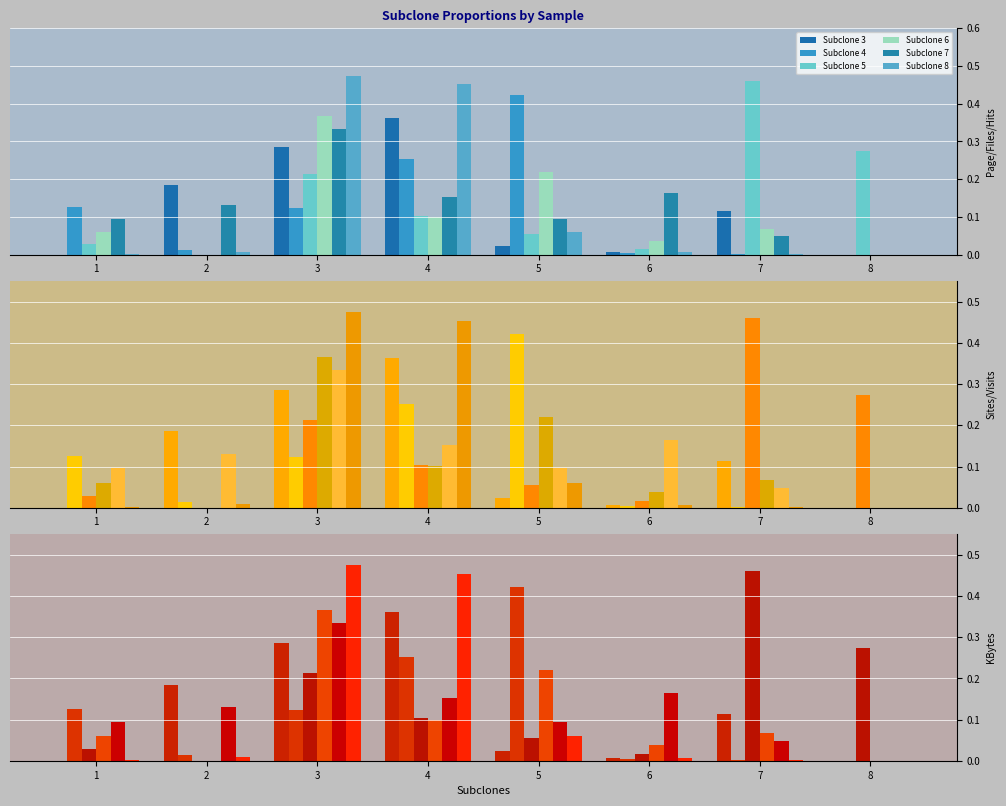

The Subclone 8 series shows 0.0 at 8. True or false?

True